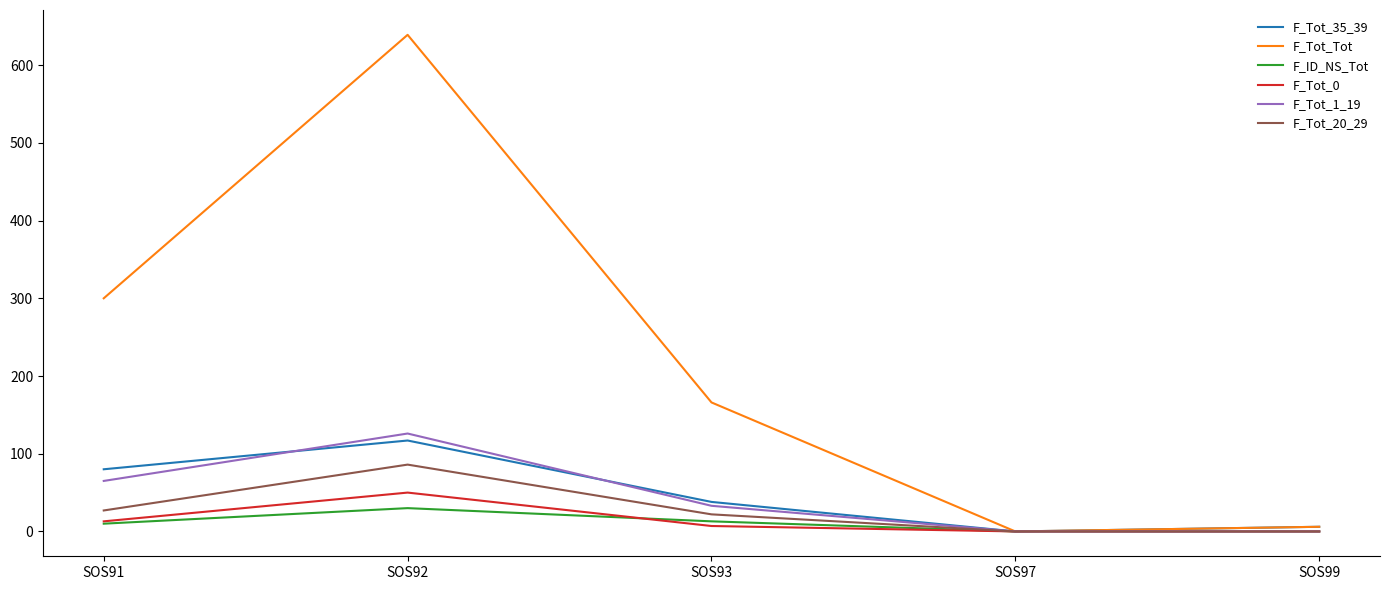

Where is F_Tot_20_29 nearest to the value 43?

SOS91